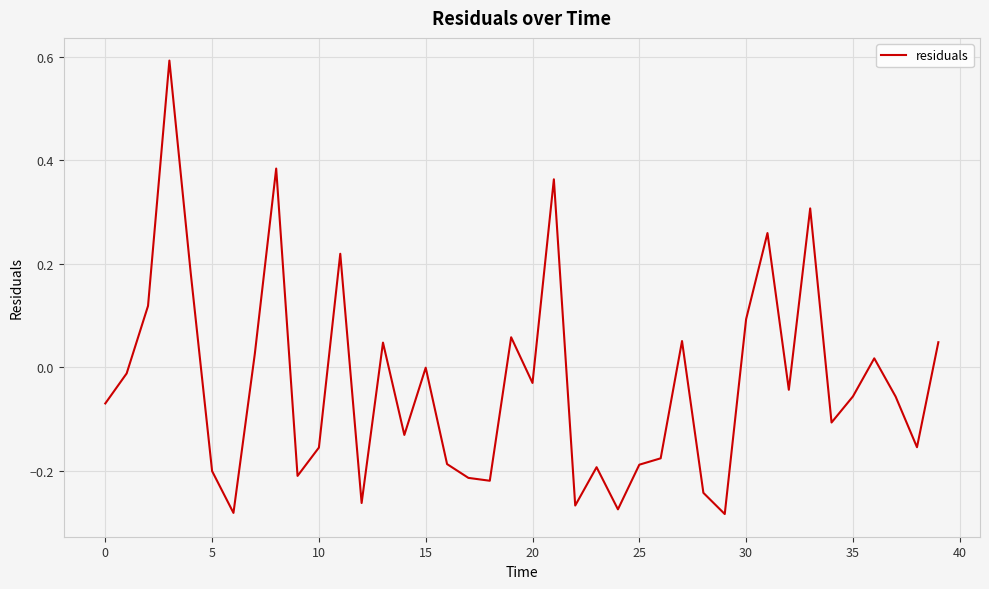

What is the difference between the maximum and minimum values?

0.9